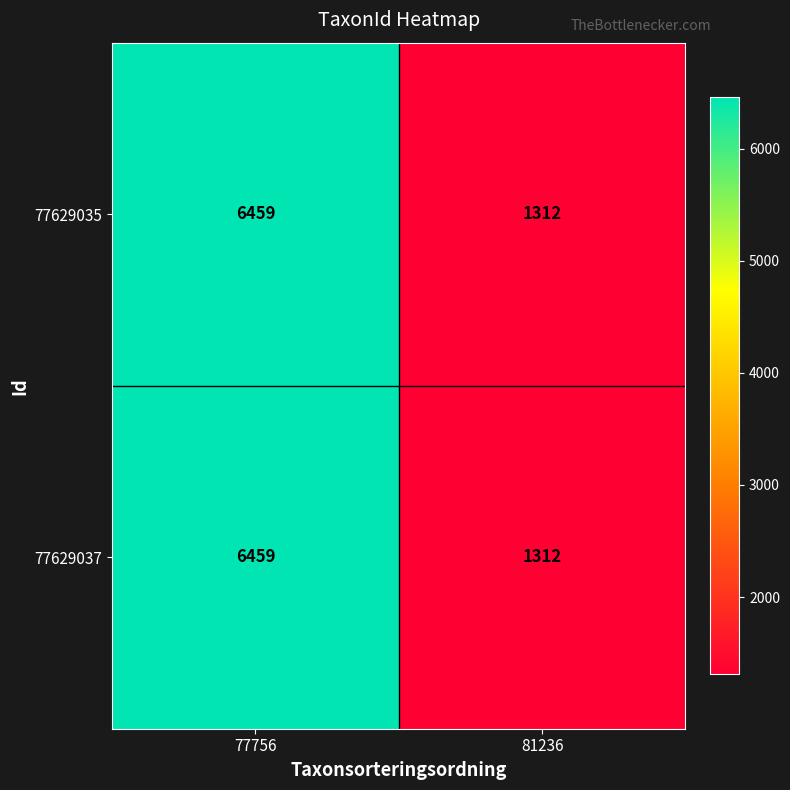

The value of 77629035 at 81236 is 2321. True or false?

False